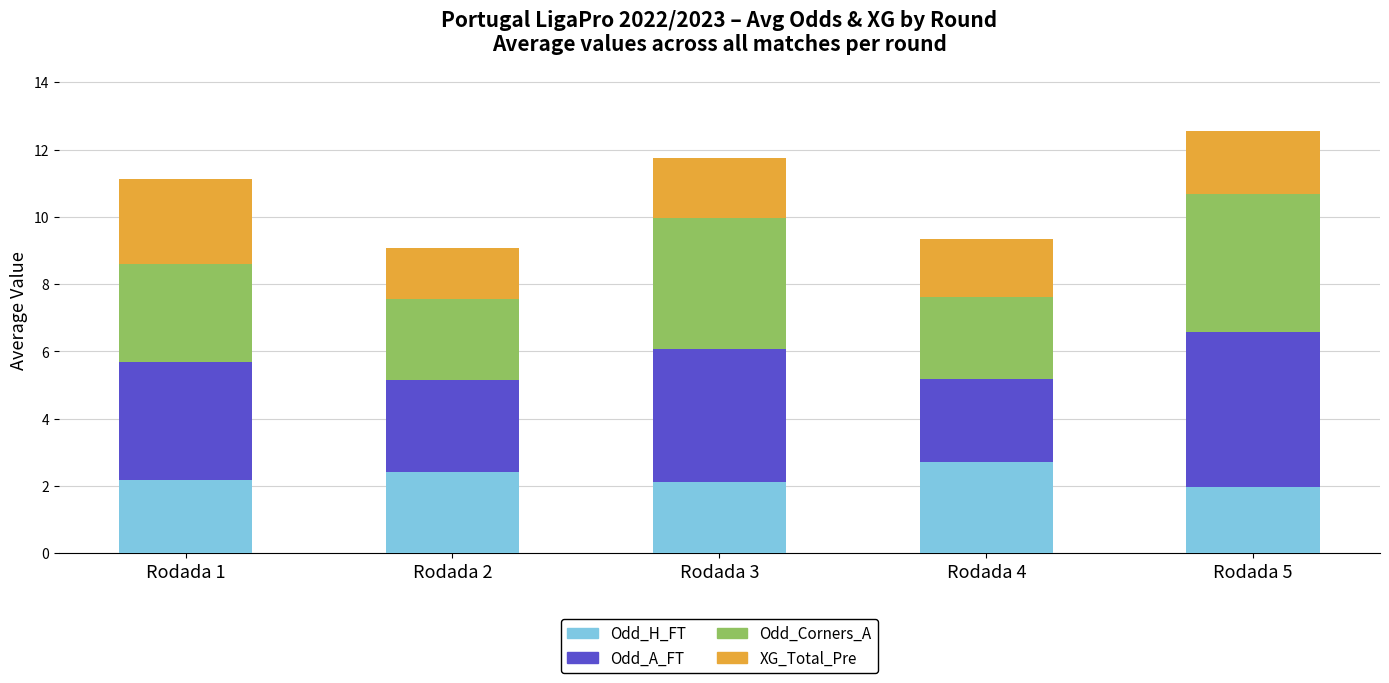

What is the average value of the Odd_H_FT series?

2.3